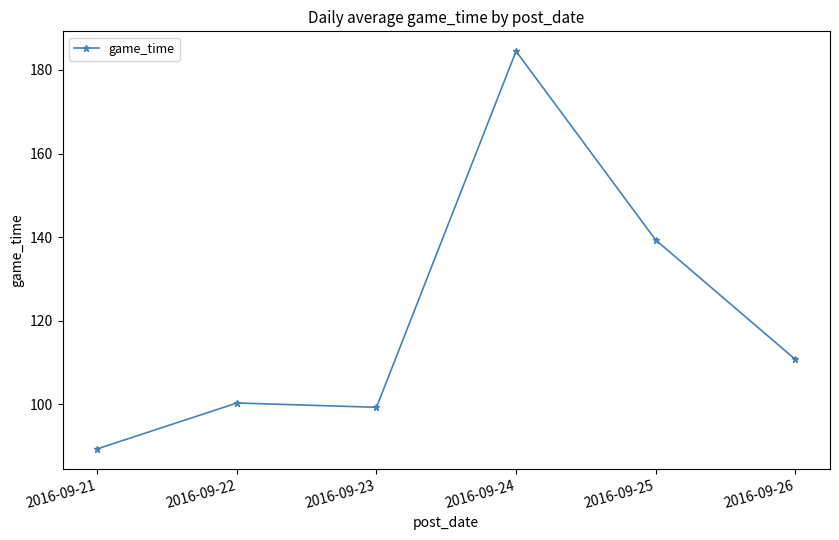

Rank the categories by value from highest to lowest.

2016-09-24, 2016-09-25, 2016-09-26, 2016-09-22, 2016-09-23, 2016-09-21